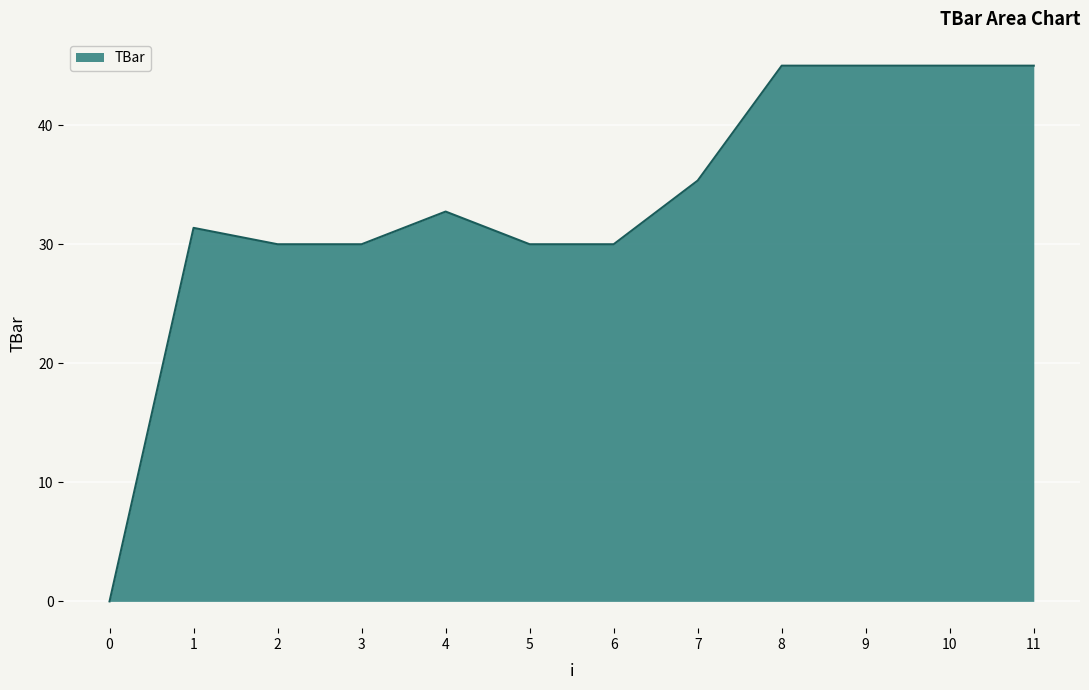

What is the ratio of the value at 3 to the value at 4?

0.9